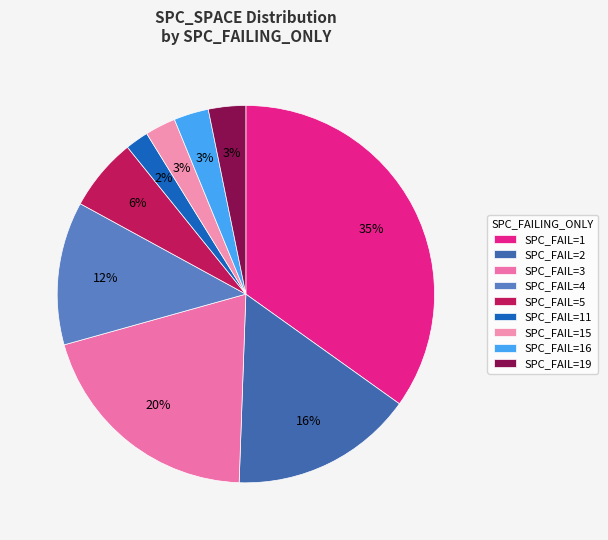

Which slice is the smallest?

SPC_FAIL=11